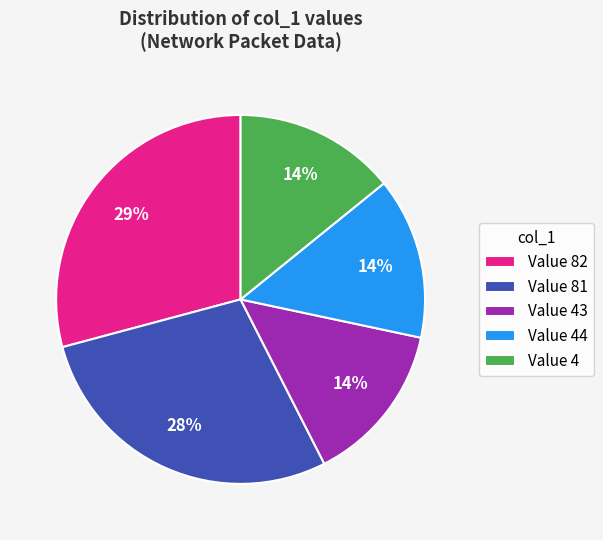

Is there any slice that represents more than half of the pie?

No